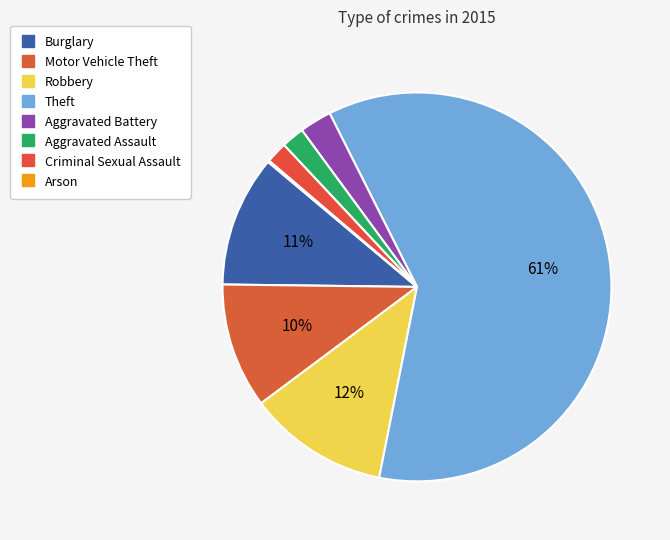

To the nearest percent, what is the combined percentage of Aggravated Battery and Robbery?

14%